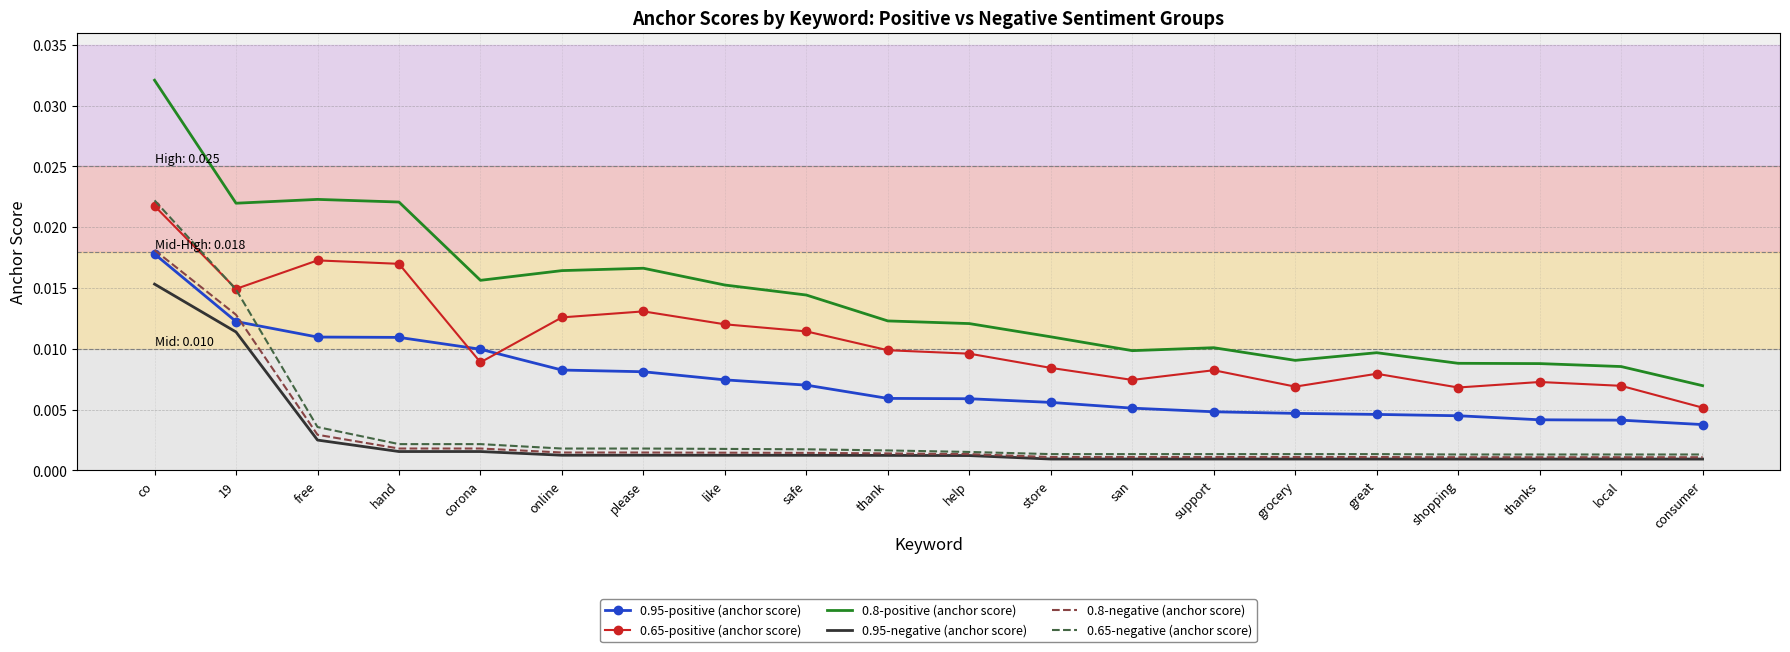

Which label corresponds to the largest value in the chart?

co